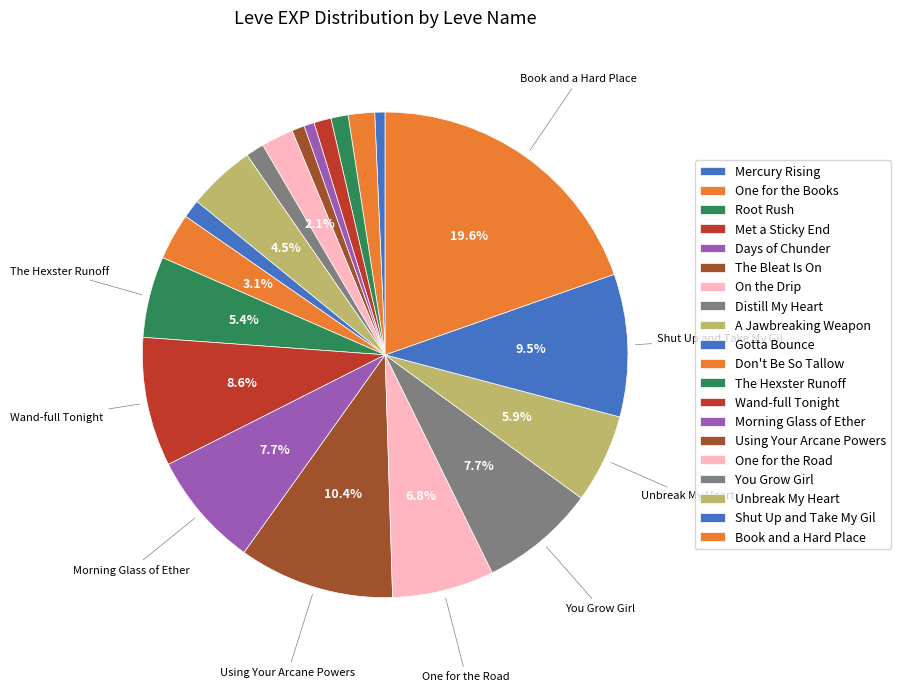

Is Using Your Arcane Powers the majority of the pie?

No